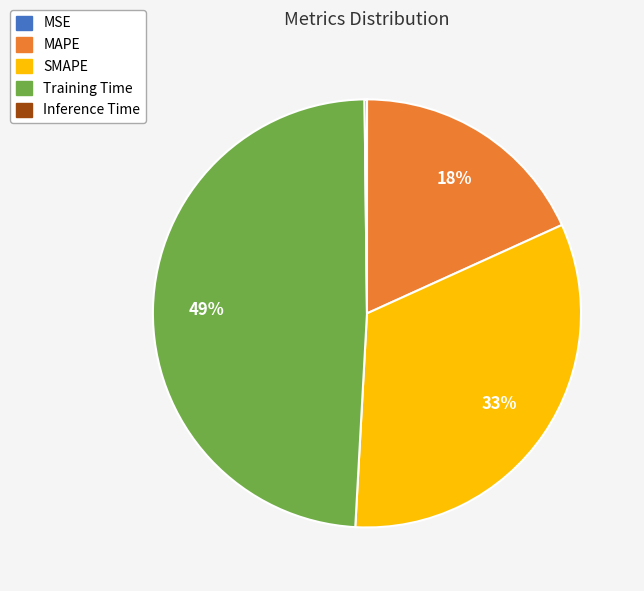

Is it true that SMAPE is 33% of the pie?

True